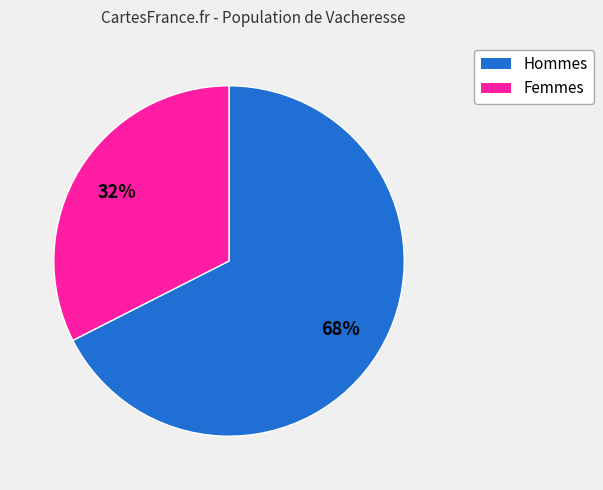

To the nearest percent, what is the average slice percentage?

50%